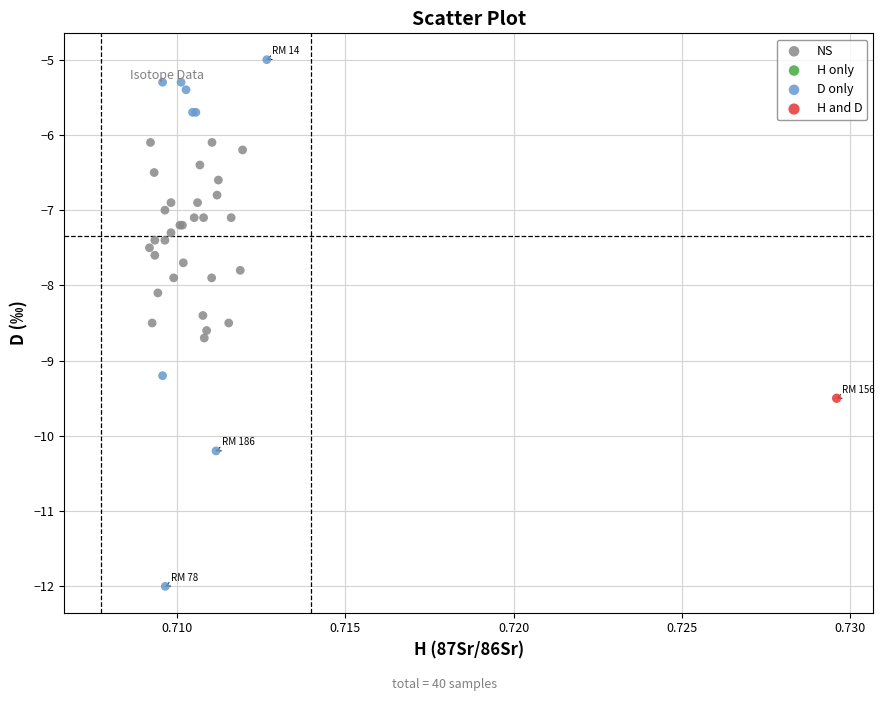

Which series contains the lowest Y value?

D only